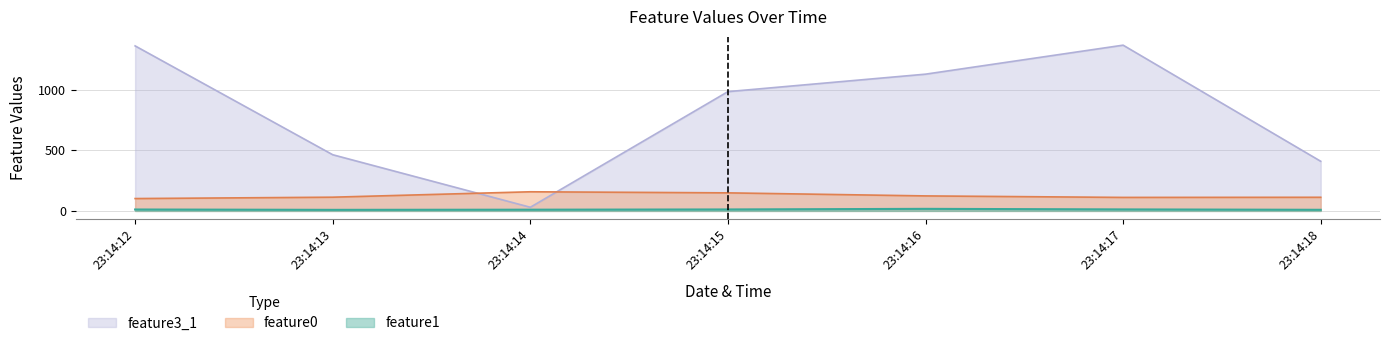

What is the maximum value for feature0?

157.6